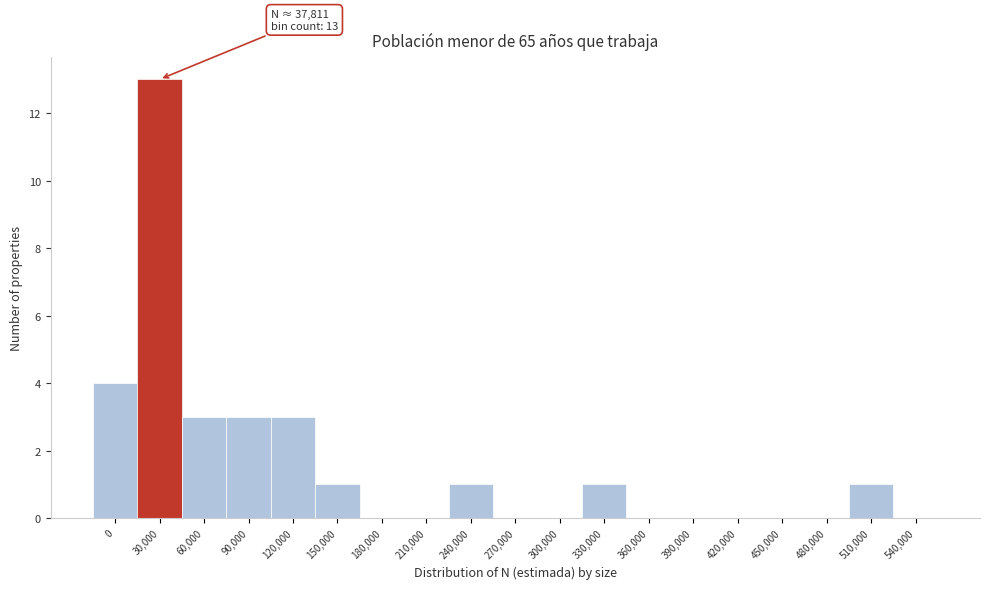

Reading left to right, transcribe all the data shown in this chart.

0=4	30,000=13	60,000=3	90,000=3	120,000=3	150,000=1	180,000=0	210,000=0	240,000=1	270,000=0	300,000=0	330,000=1	360,000=0	390,000=0	420,000=0	450,000=0	480,000=0	510,000=1	540,000=0